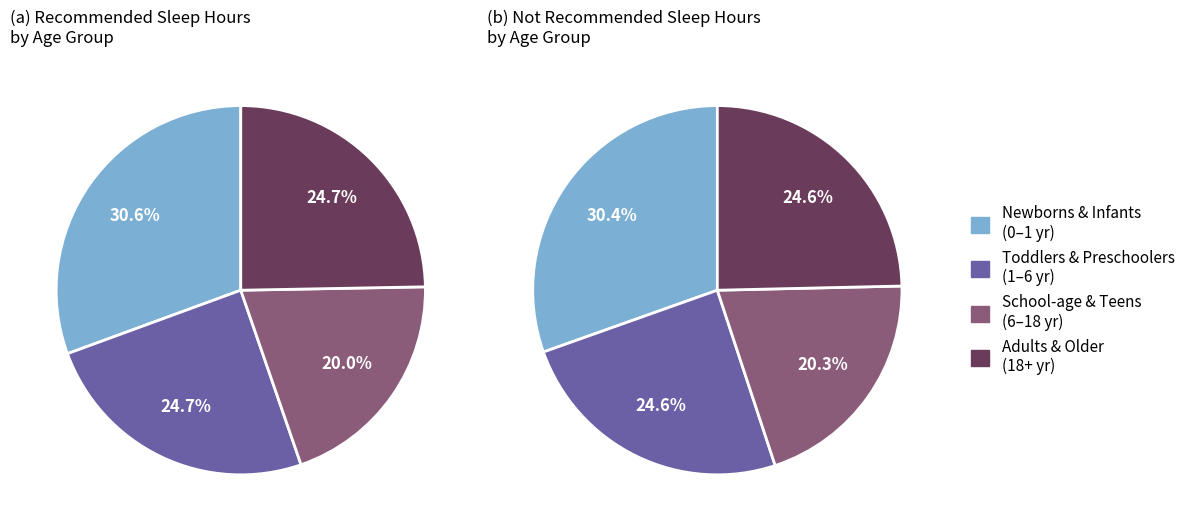

Do Adults and Preschoolers together represent more than half of the pie?

No